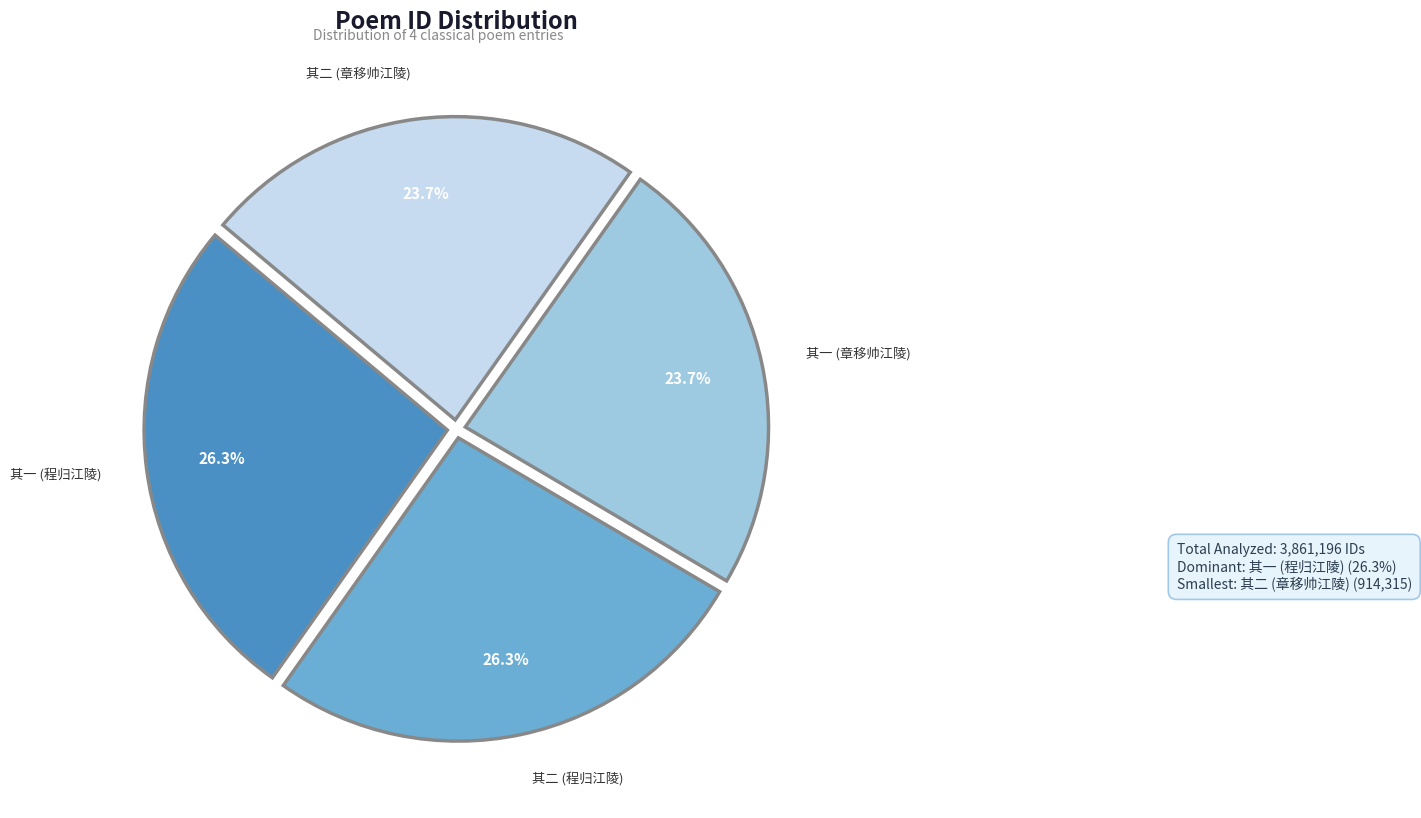

Does any single category account for the majority?

No